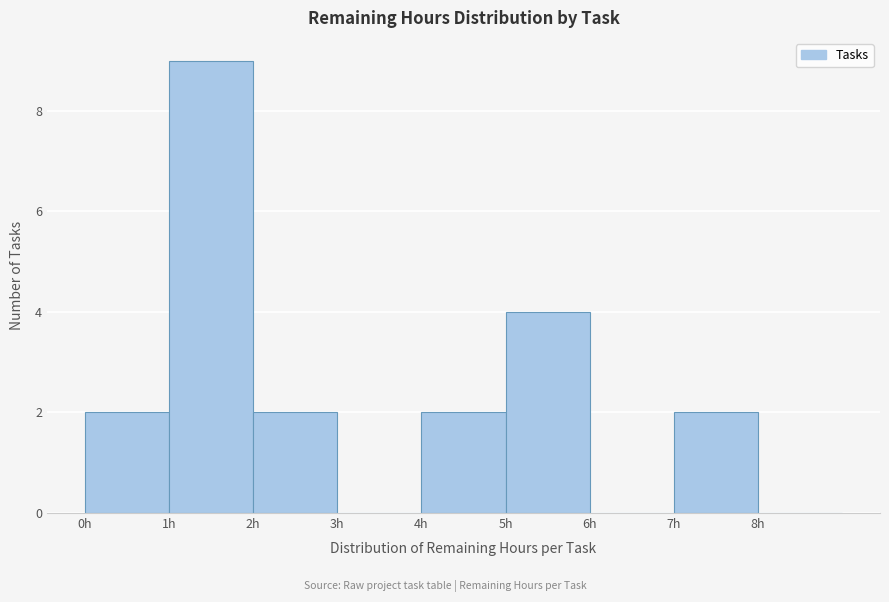

Reading left to right, list every bar in this chart as the range it spans on the x-axis followed by its height. The values are not printed on the chart, so give them approximately, as read against the axis.

0 to 1: 2
1 to 2: 9
2 to 3: 2
3 to 4: 0
4 to 5: 2
5 to 6: 4
6 to 7: 0
7 to 8: 2
8 to 9: 0